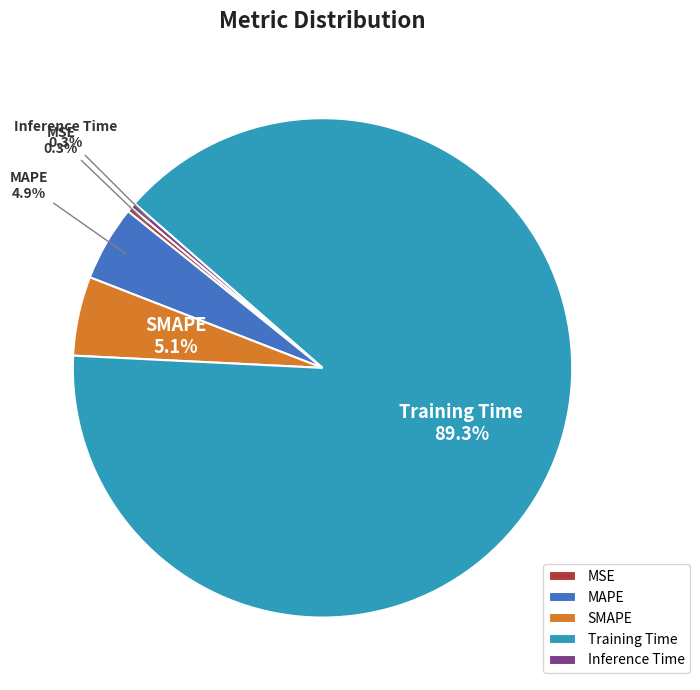

What percentage is the MAPE slice, to the nearest percent?

5%